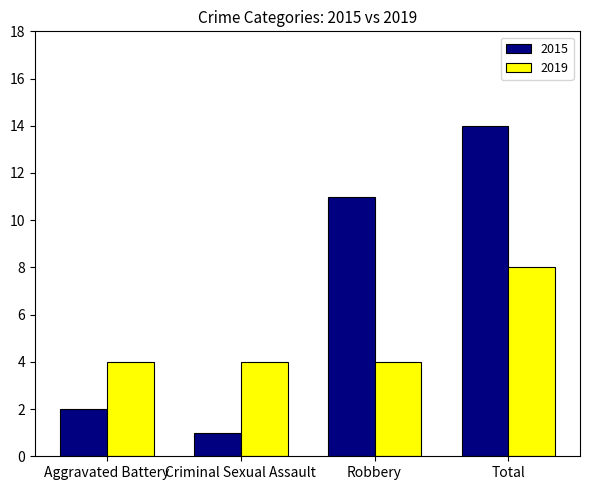

What is the difference between the maximum and minimum values in the 2015 series?

13